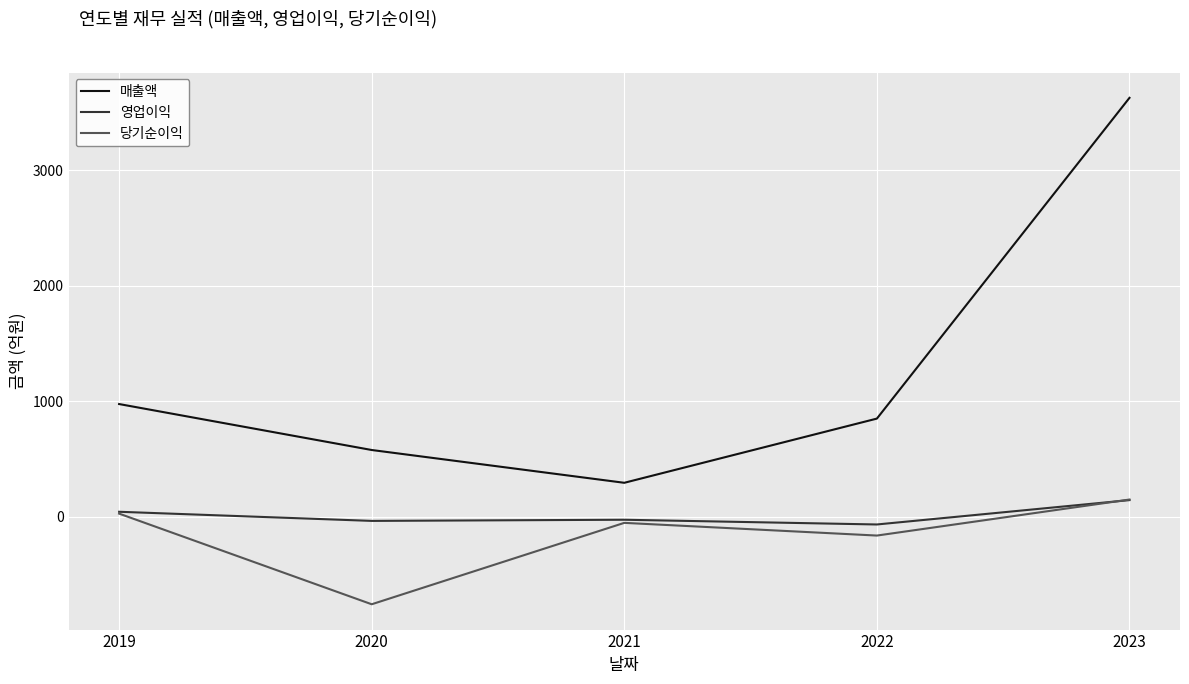

What is the difference between the maximum and minimum values in the 매출액 series?

3334